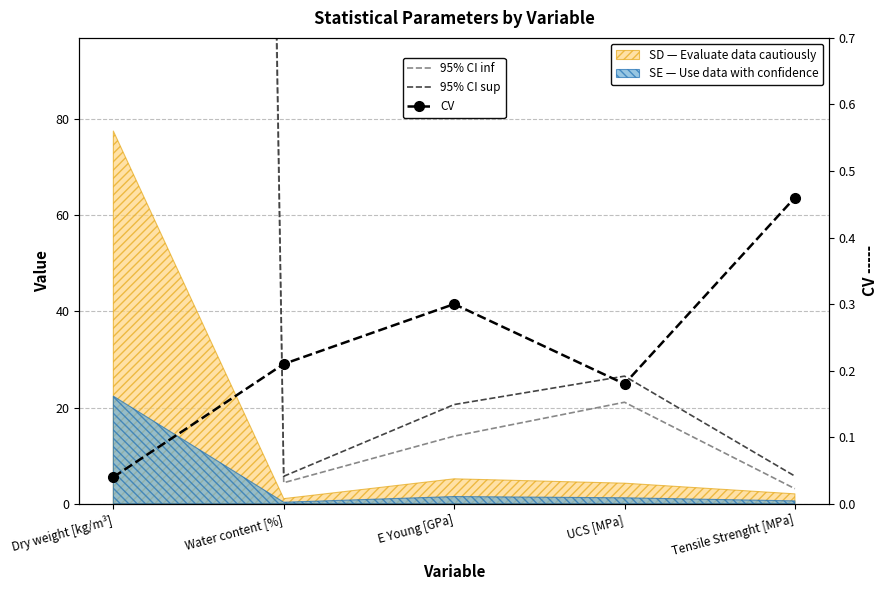

In 95% CI sup, how many points are higher than both neighbors (excluding endpoints)?

1